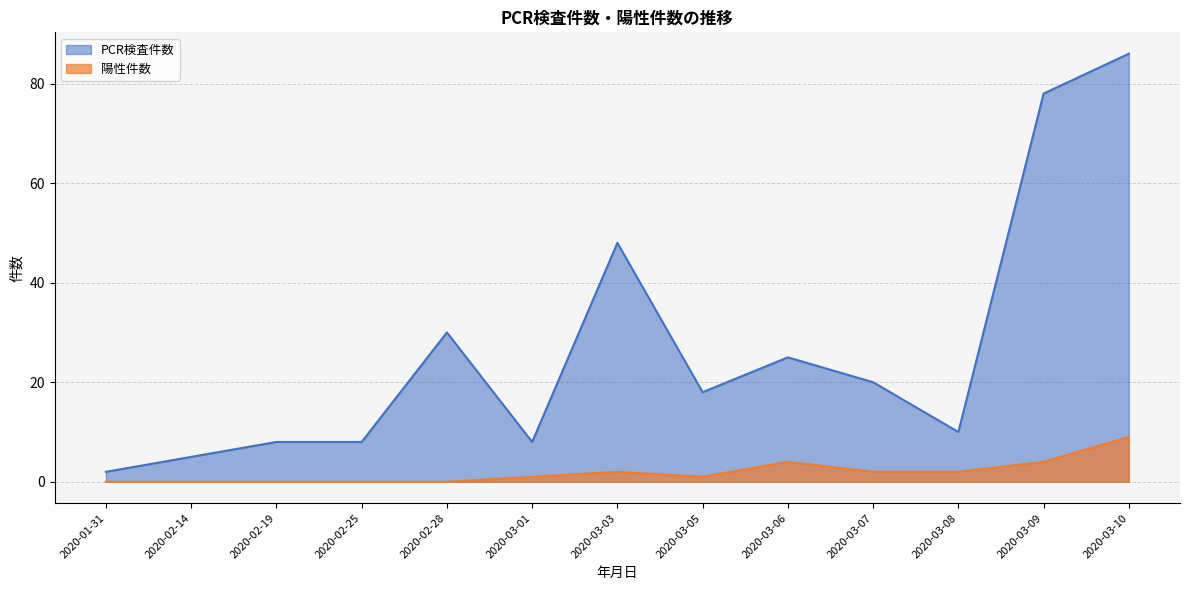

What is the label of the 9th point from the left?

2020-03-06